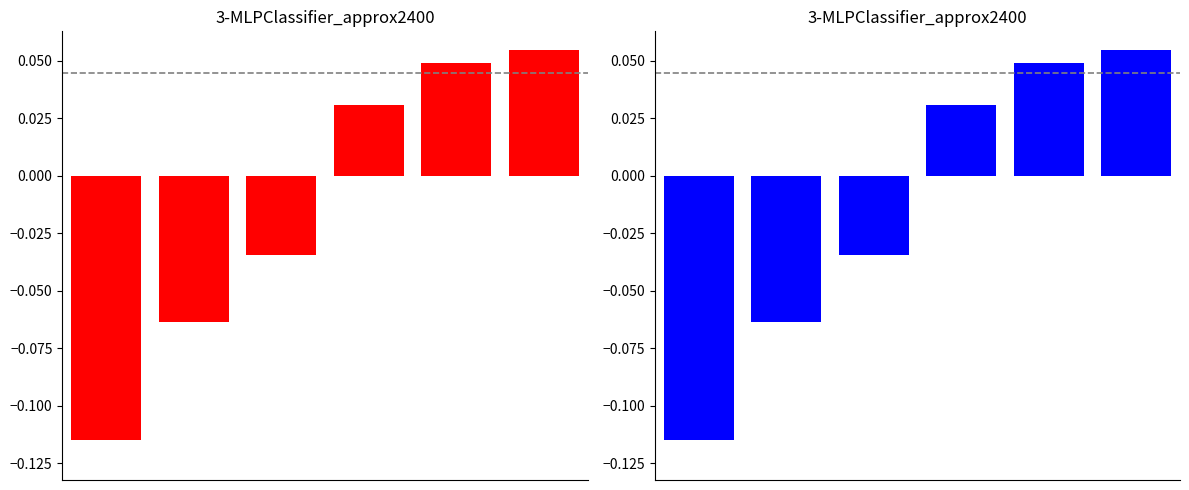

What is the change in value from 2 to 5?

+0.1